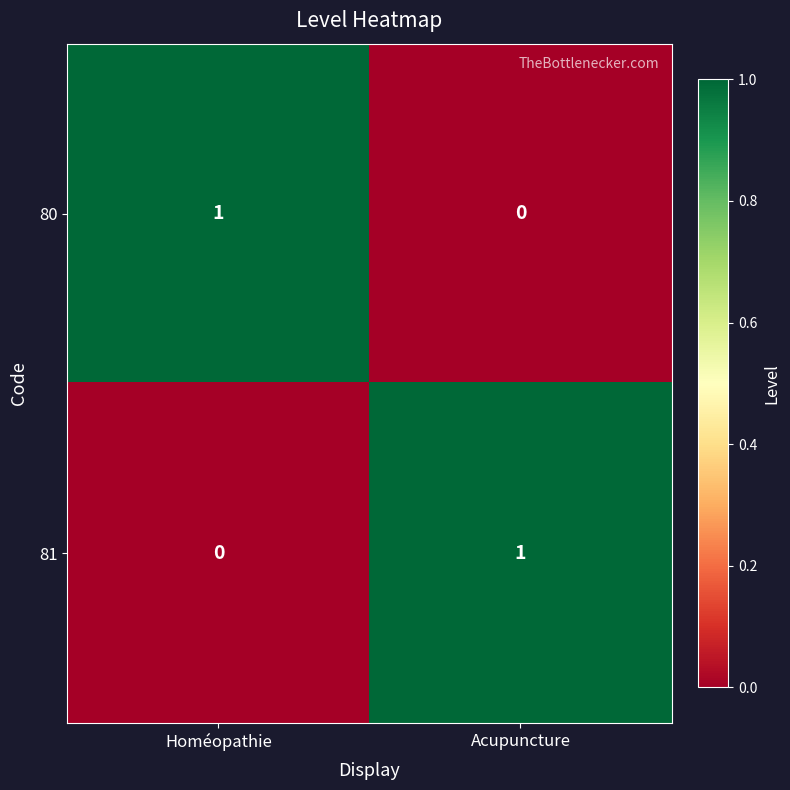

What is the difference between the highest and lowest values at Acupuncture?

1